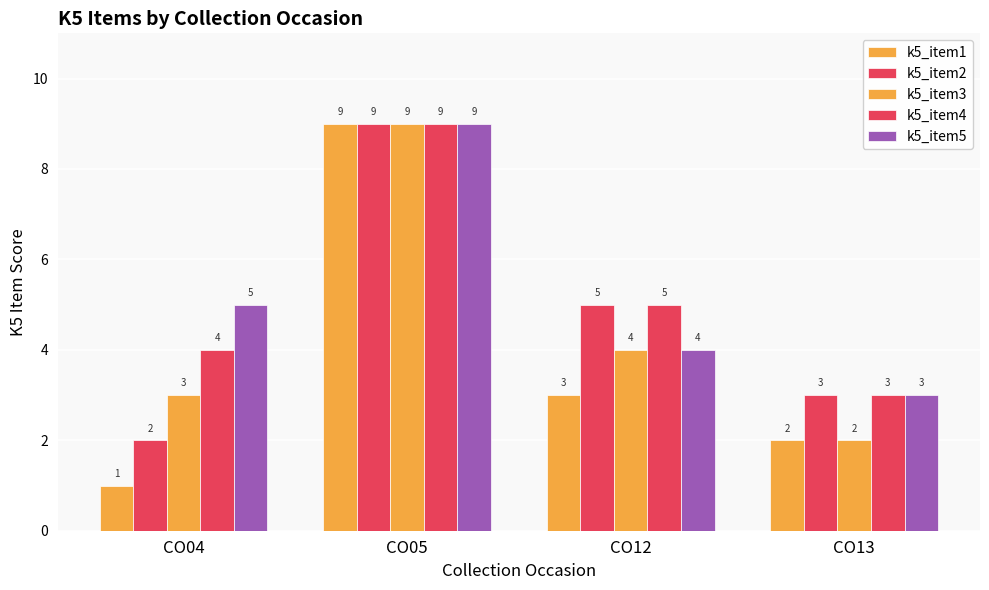

List the labels in order of k5_item5 value, largest first.

CO05, CO04, CO12, CO13